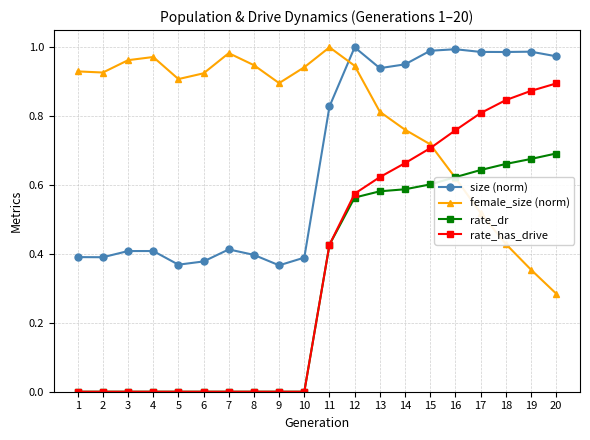

Which series has the largest total across all categories?

female_size (norm)